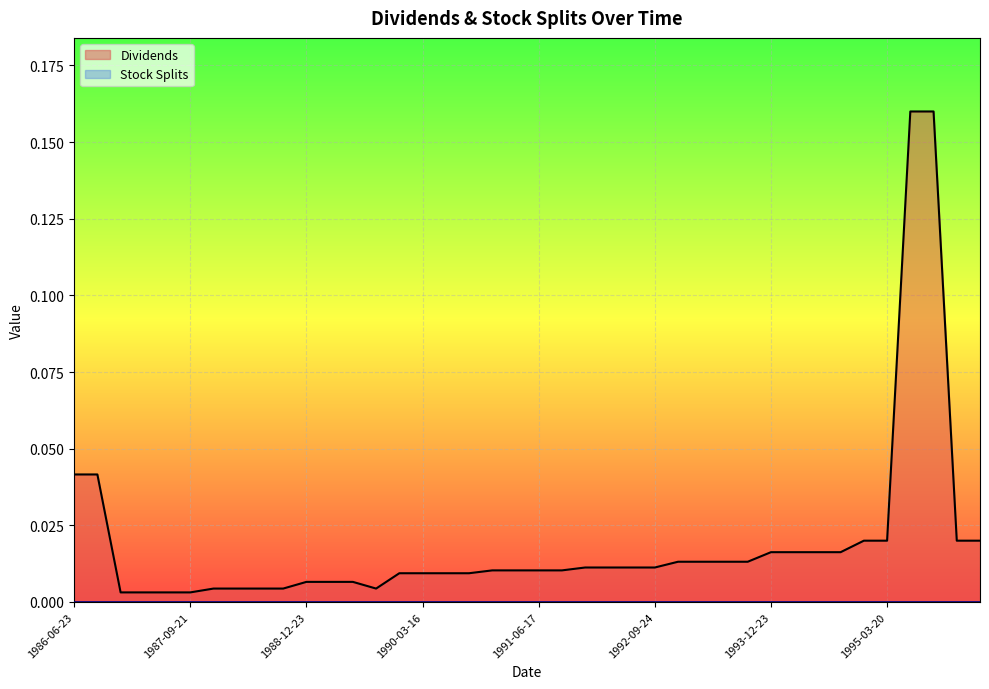

Count the number of data series in this chart.

2